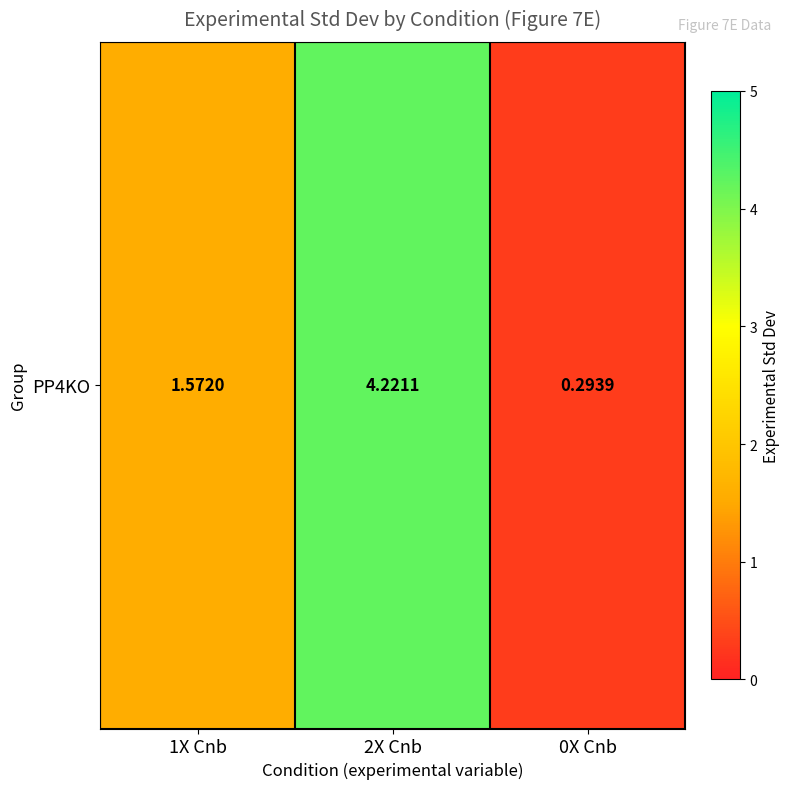

List the labels in order of value, smallest first.

0X Cnb, 1X Cnb, 2X Cnb